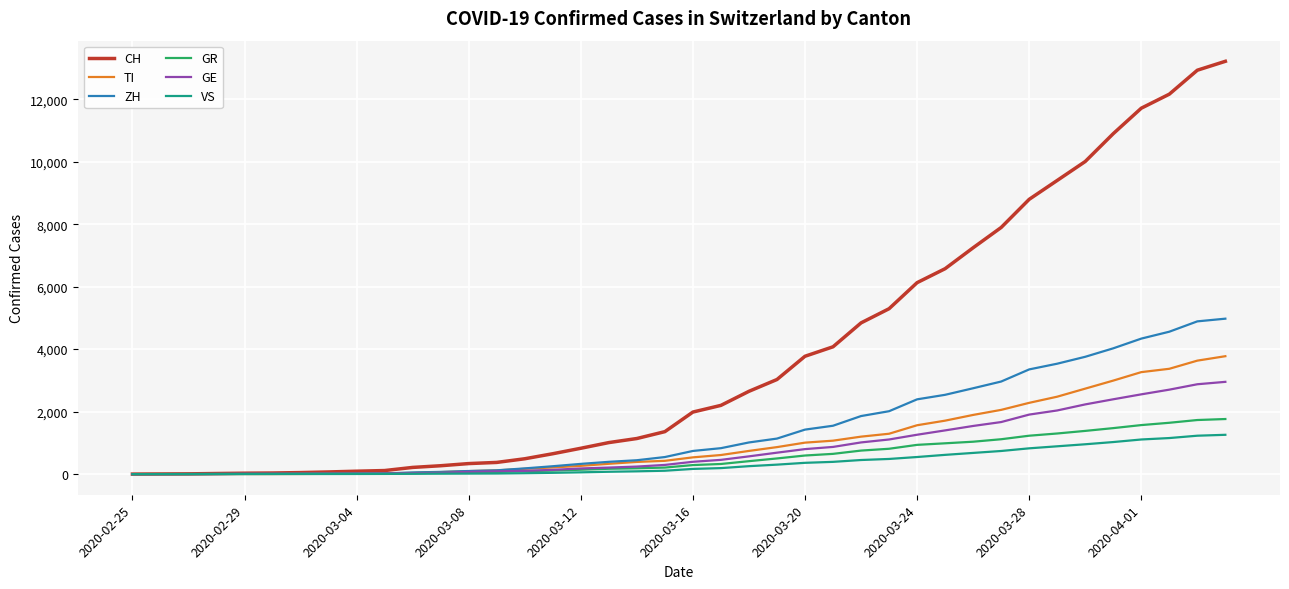

Which series has the widest spread of values?

CH